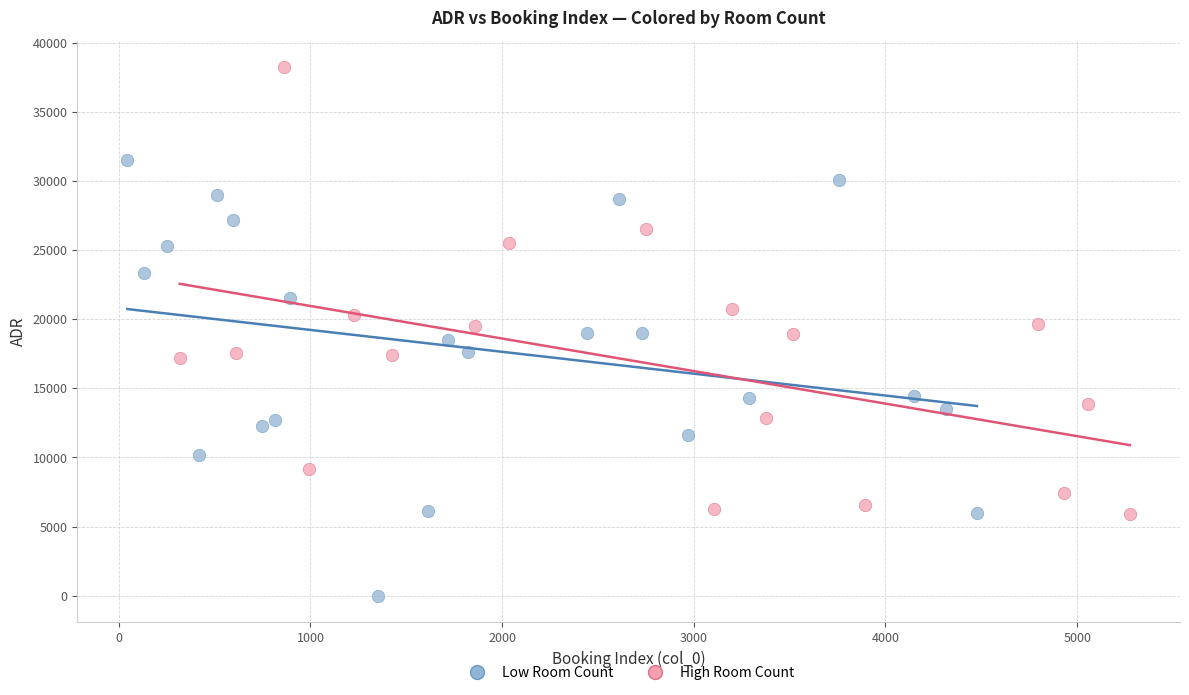

Which series contains the highest Y value?

High Room Count